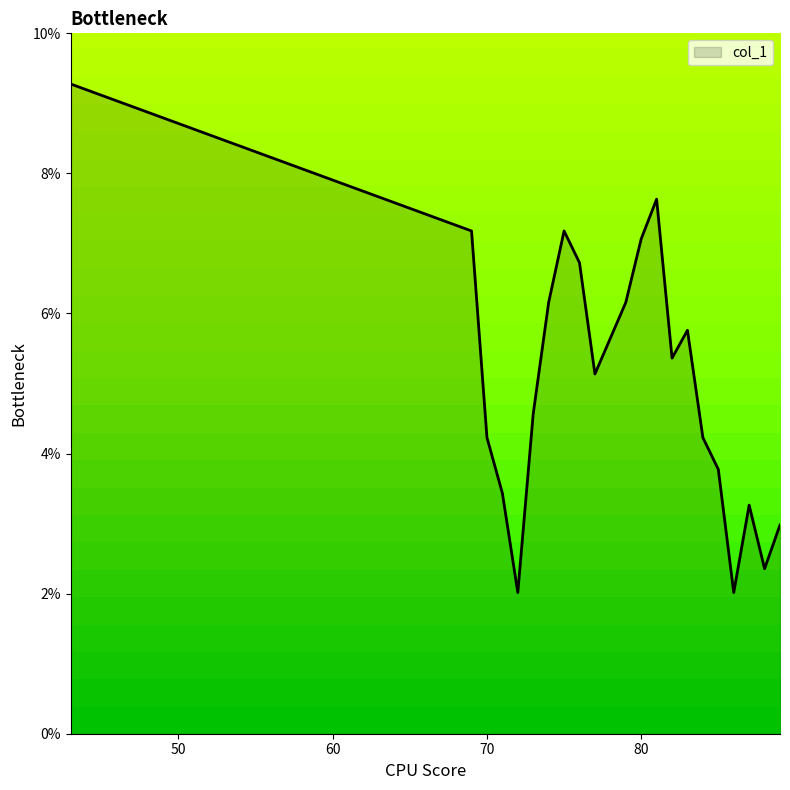

List the labels in order of value, largest first.

43, 81, 69, 75, 80, 76, 74, 79, 83, 78, 82, 77, 73, 70, 84, 85, 71, 87, 89, 88, 72, 86